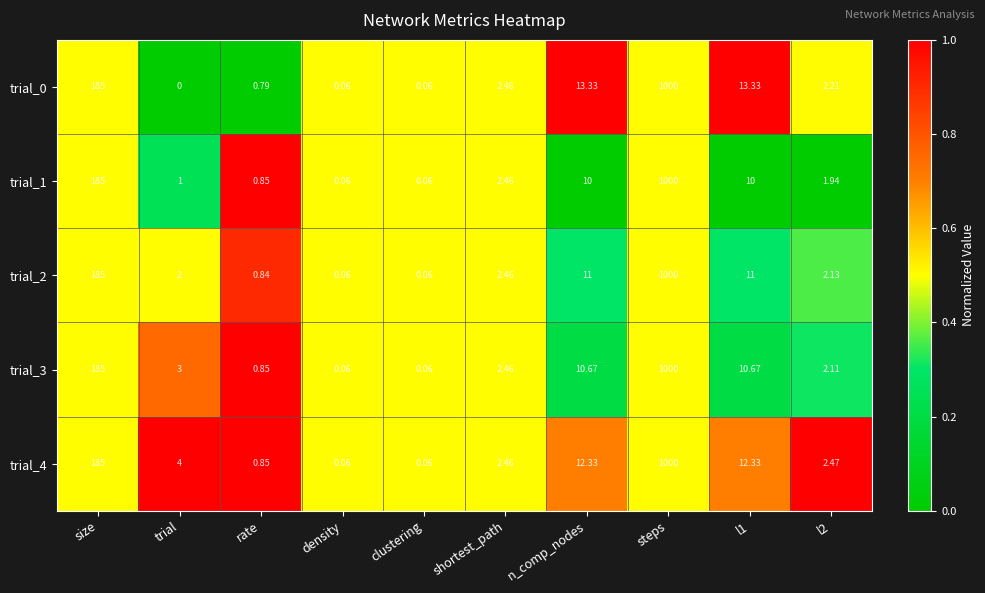

Which series has the largest total across all categories?

trial_4